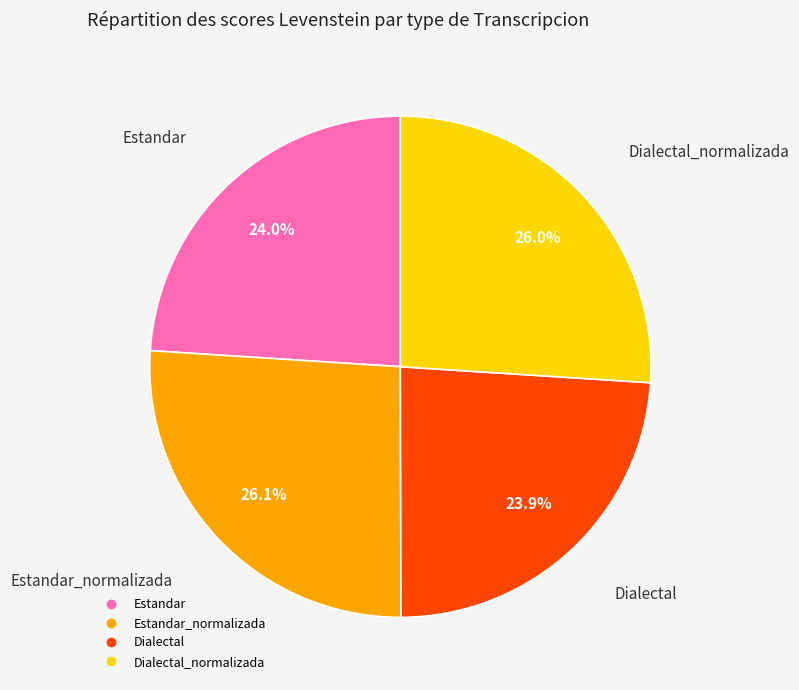

Is there a majority slice in this chart?

No